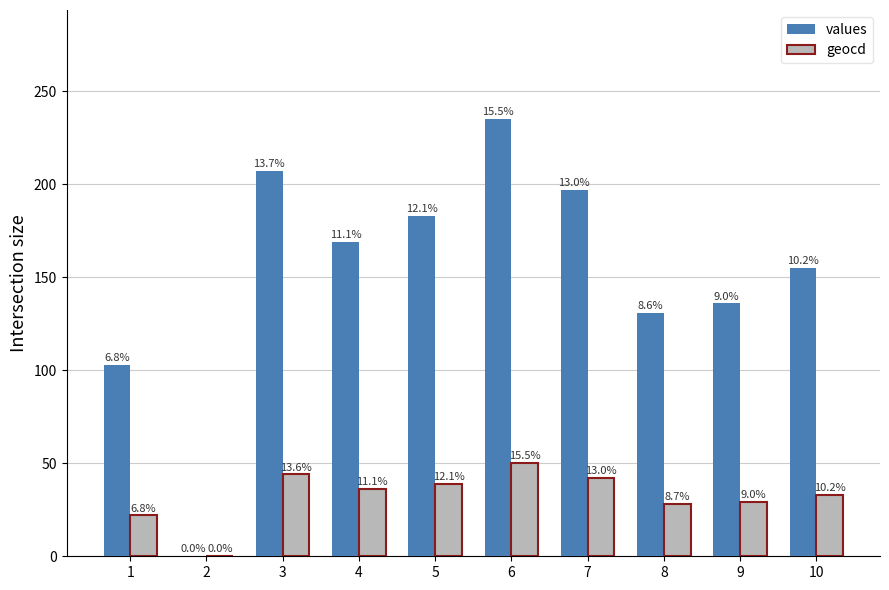

What is the difference between the maximum and minimum values in the geocd series?

50